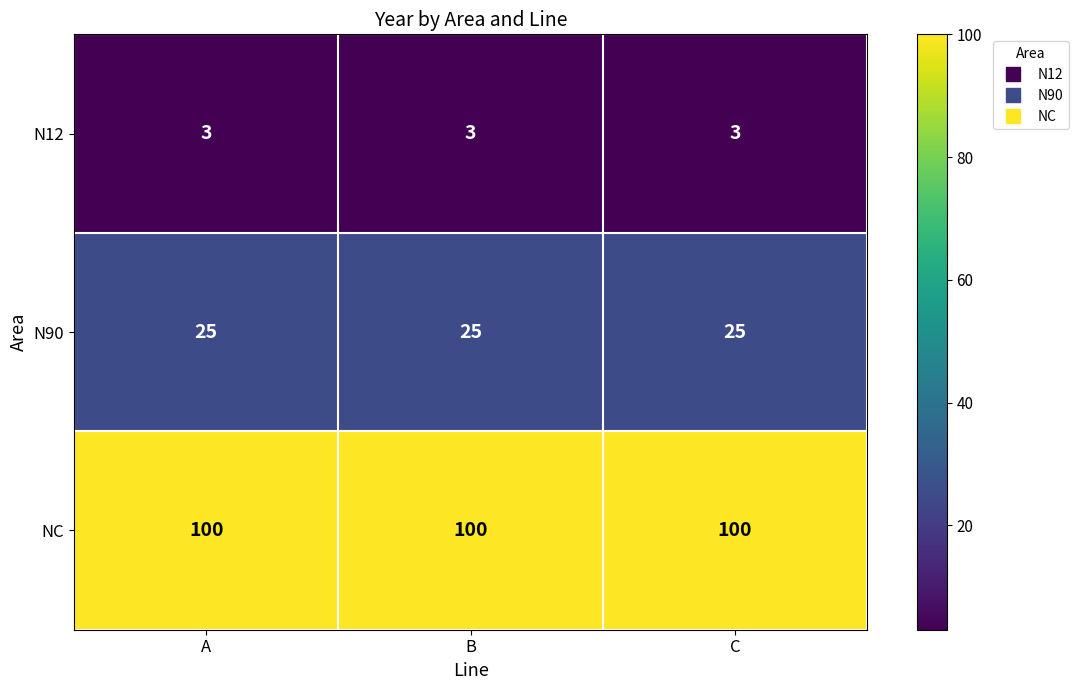

What is the spread (max minus min) of values at B?

97